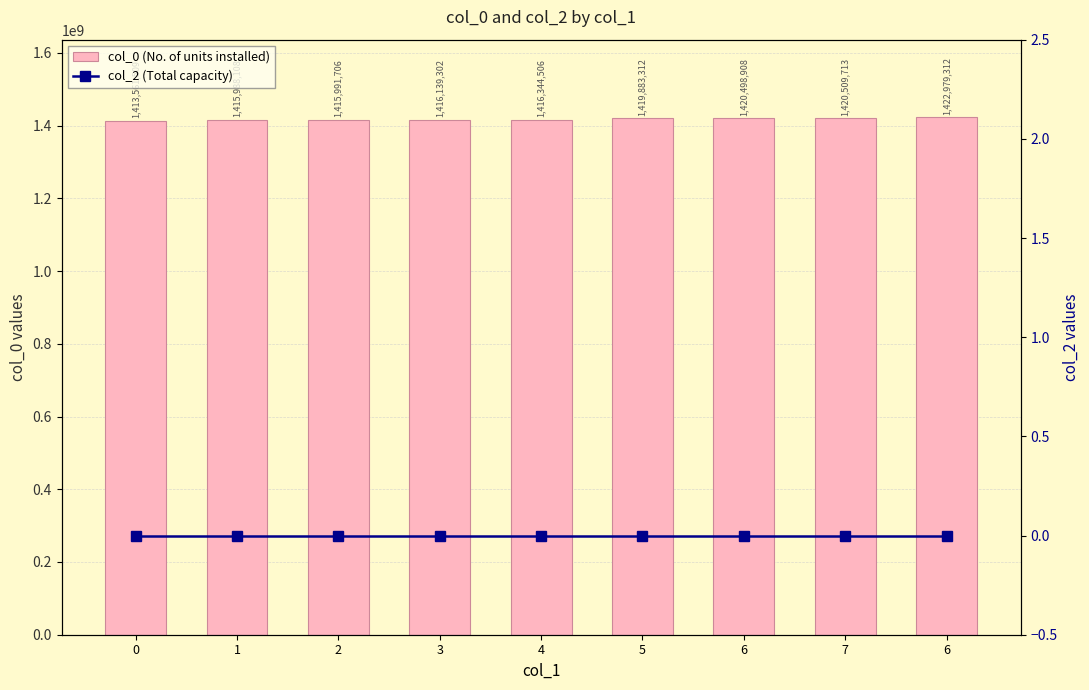

Rank the series by their maximum value, from highest to lowest.

col_0 (No. of units installed), col_2 (Total capacity)